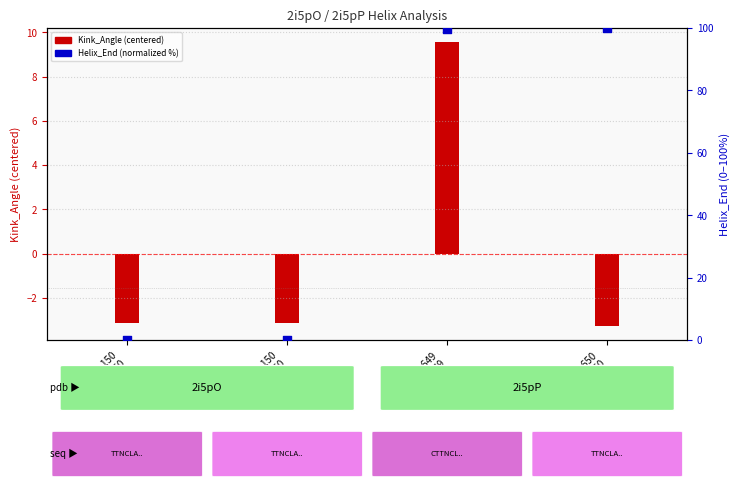

Which series has the largest total across all categories?

Helix_End (normalized %)